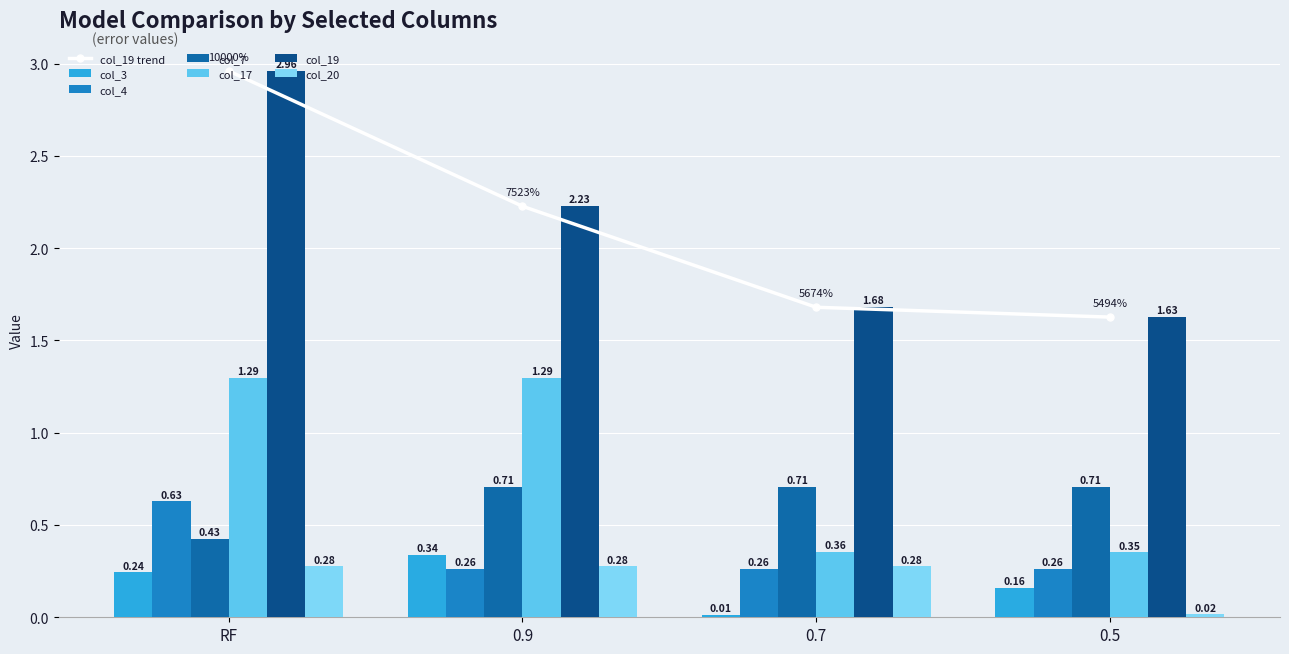

The value of col_20 at RF is 0.3. True or false?

True